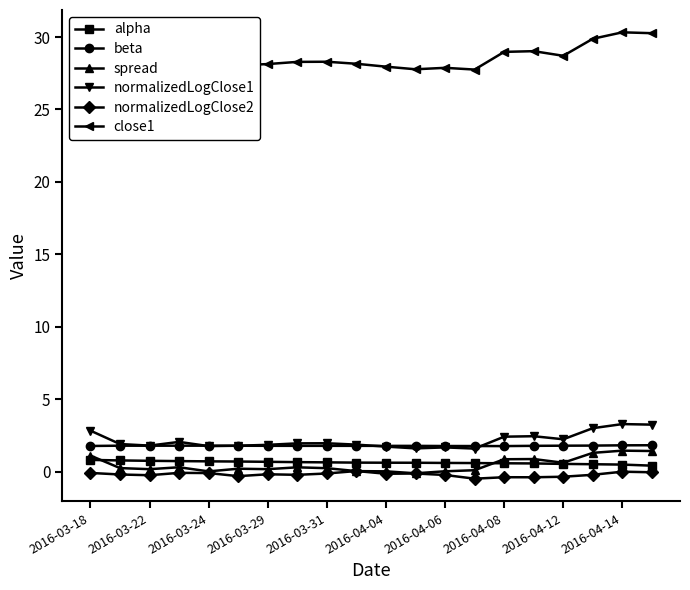

True or false: beta and normalizedLogClose2 intersect in this chart.

False